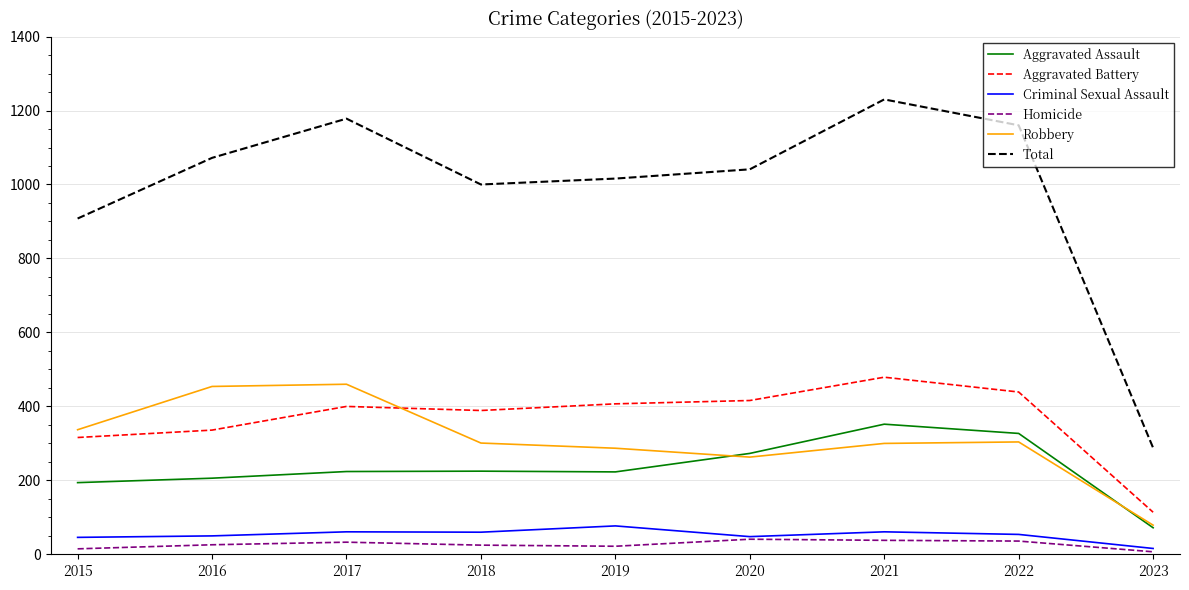

Rank the series by their maximum value, from highest to lowest.

Total, Aggravated Battery, Robbery, Aggravated Assault, Criminal Sexual Assault, Homicide